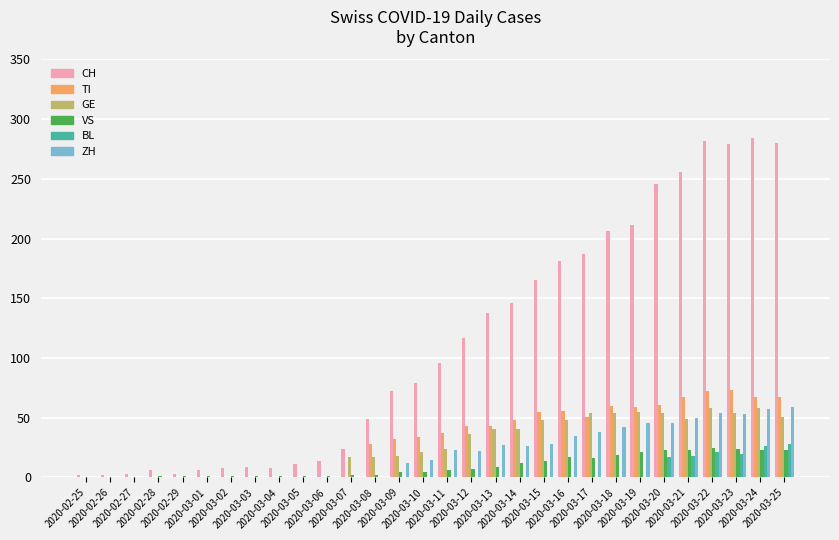

How many groups of bars are there?

30